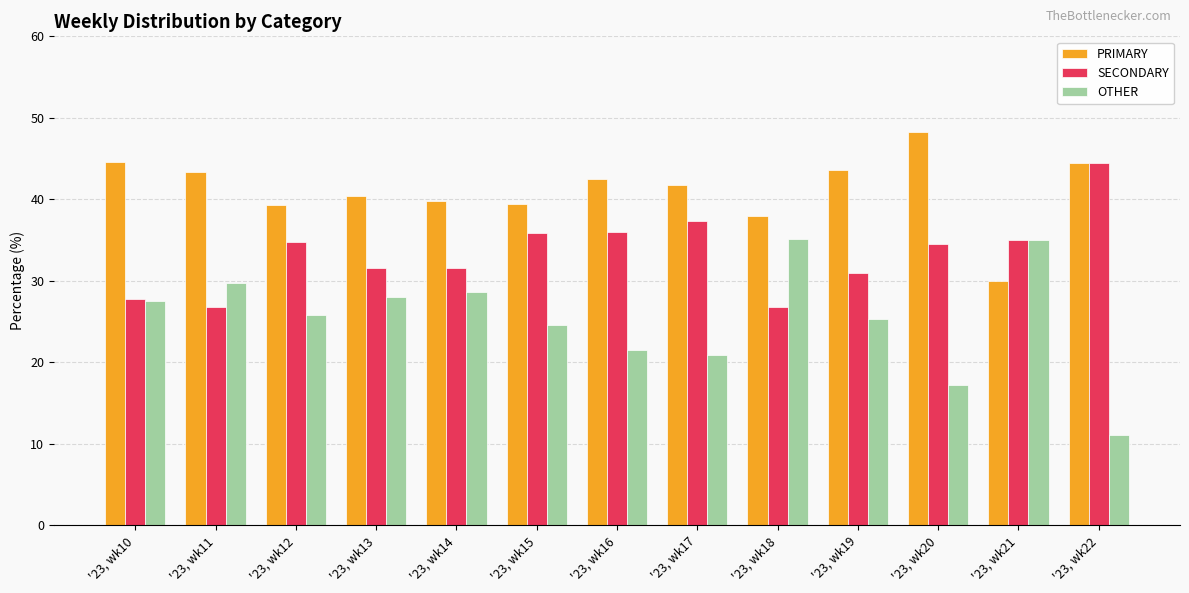

How many bars are there in total?

39